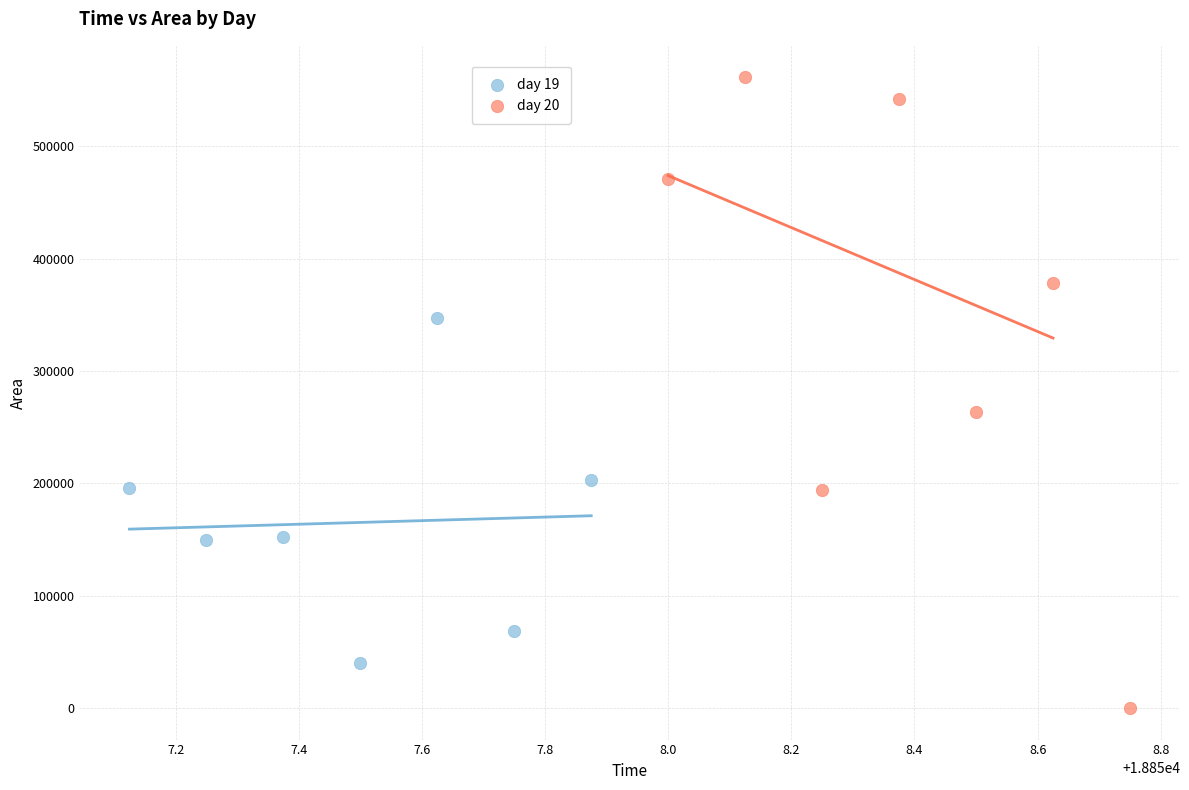

Which series has the widest spread of Y values?

day 20